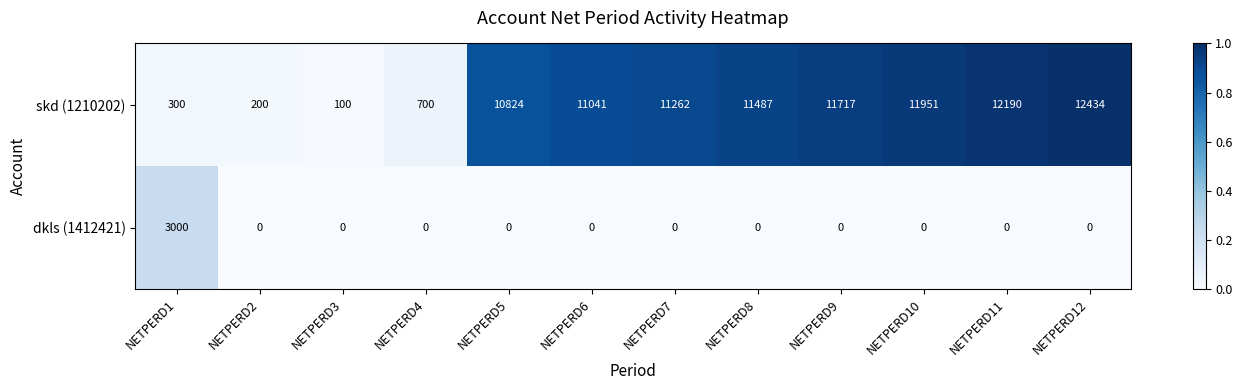

What is the total value across all series at NETPERD6?

11041